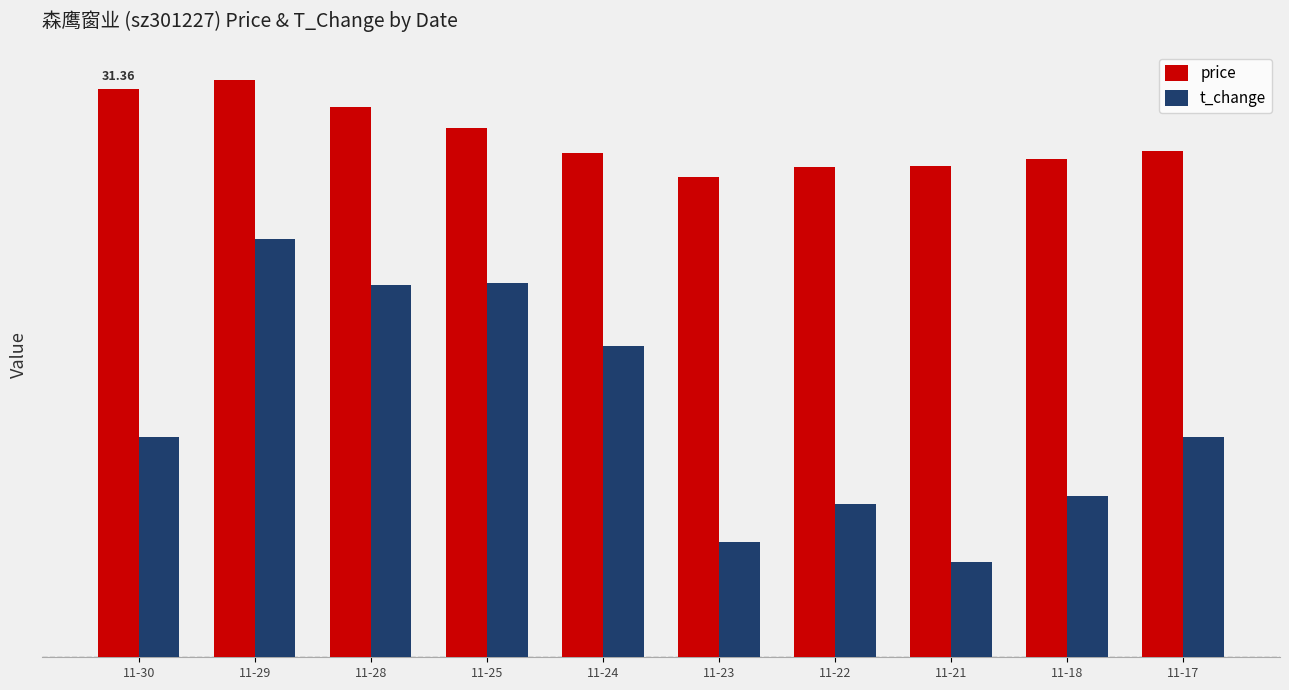

Which series has the largest total across all categories?

price